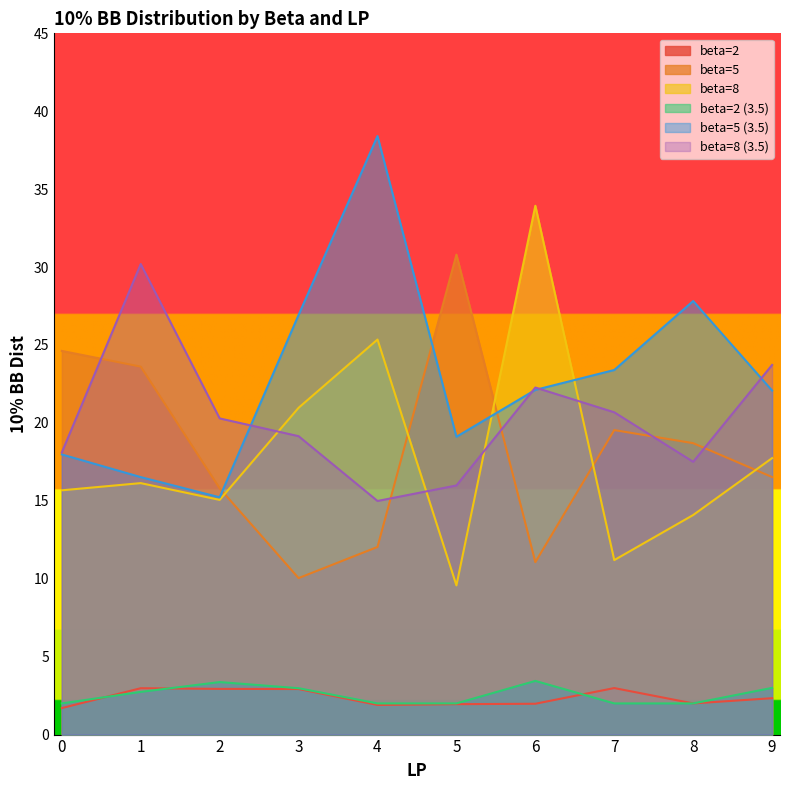

The value of beta=5 (3.5) at 9 is 22.1. True or false?

True